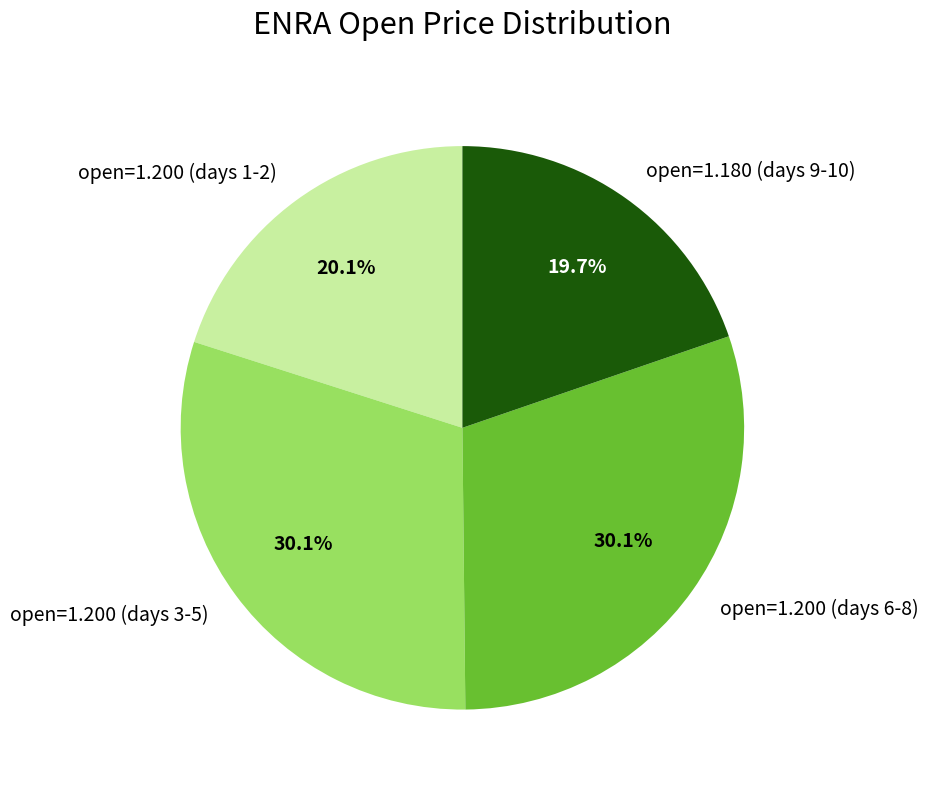

Does open=1.200 (days 6-8) represent more than half of the total?

No